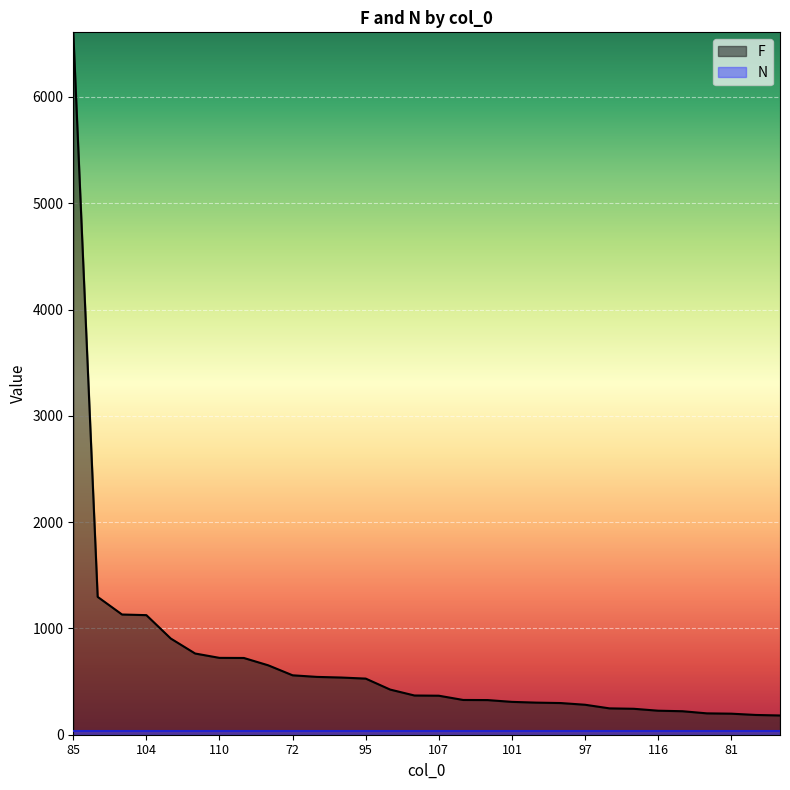

How many distinct data groups are displayed?

2